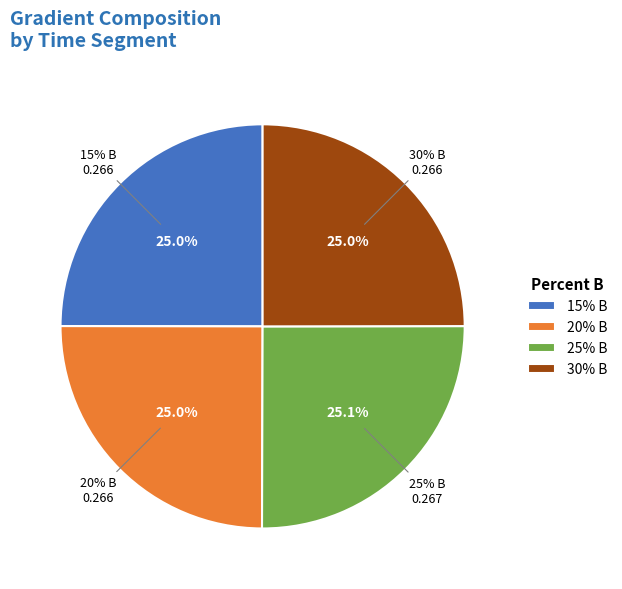

To the nearest percent, what is the average slice percentage?

25%